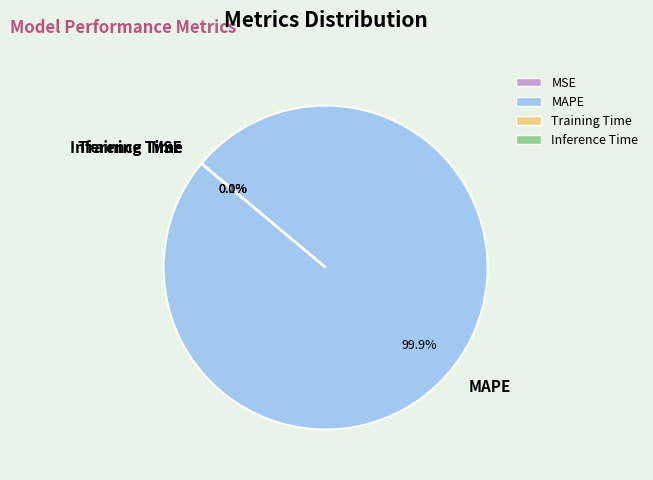

Which slice is the largest?

MAPE